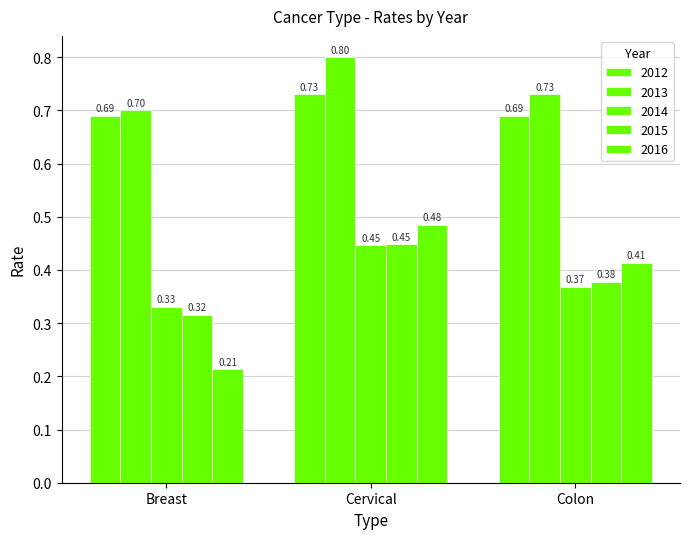

Are the bars horizontal?

No